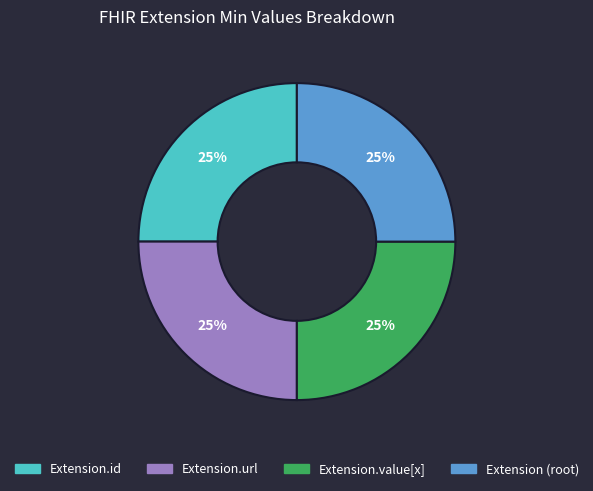

Does any single category account for the majority?

No